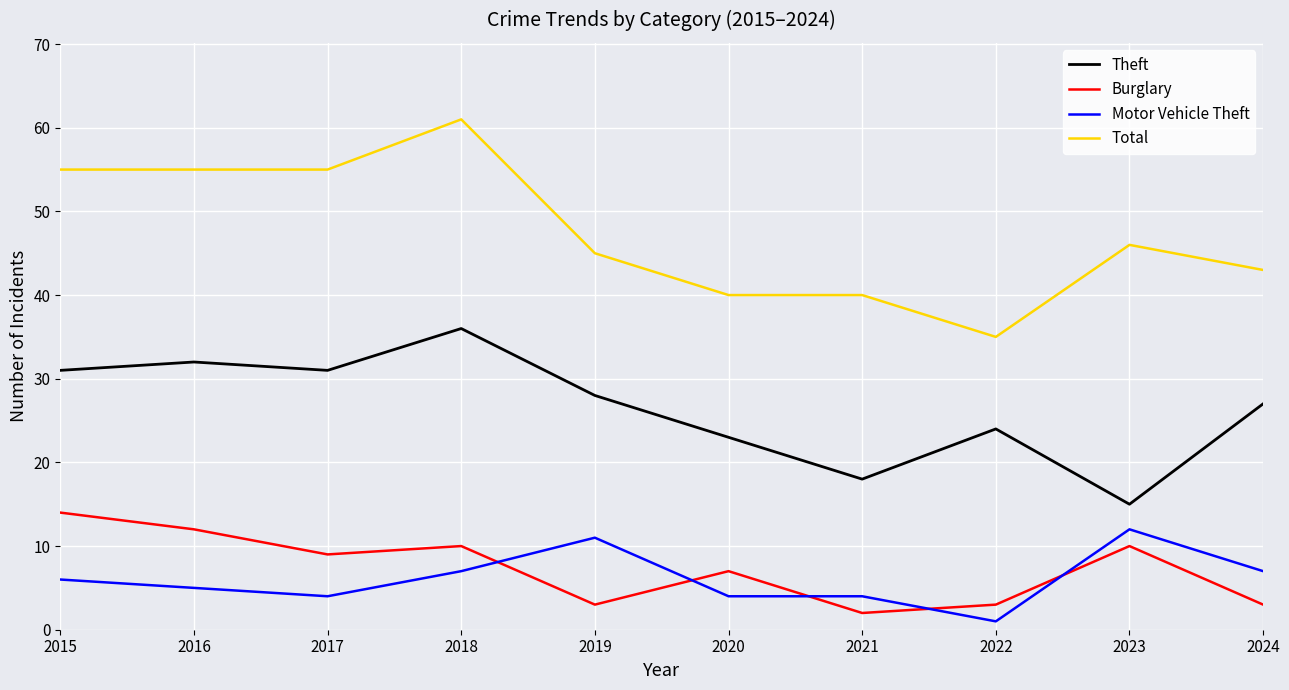

How many categories are shown in the chart?

10